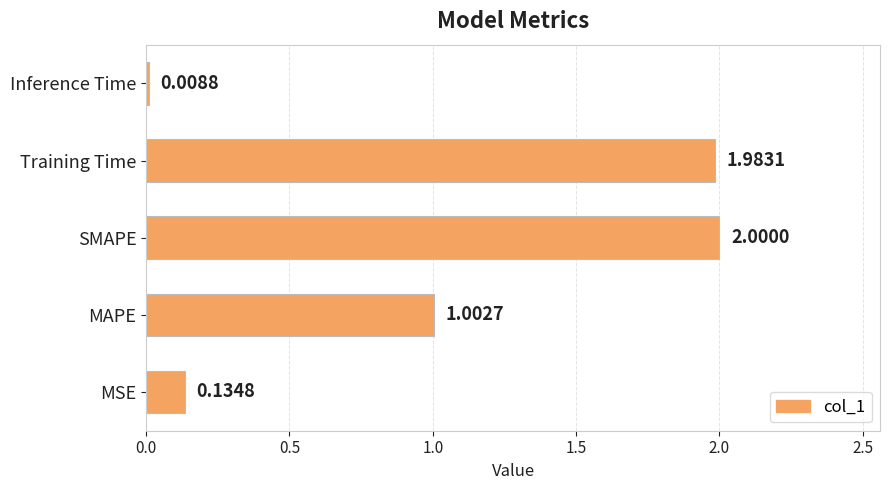

Which category has the lowest value across all series?

Inference Time